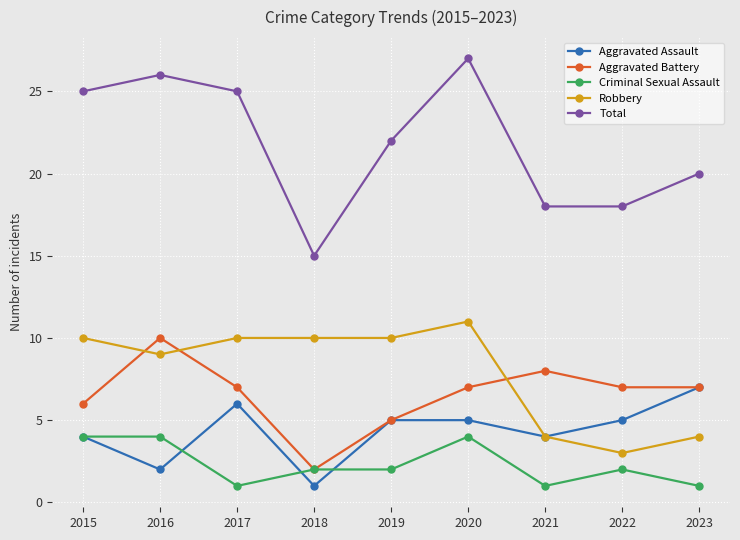

True or false: Criminal Sexual Assault and Total intersect in this chart.

False